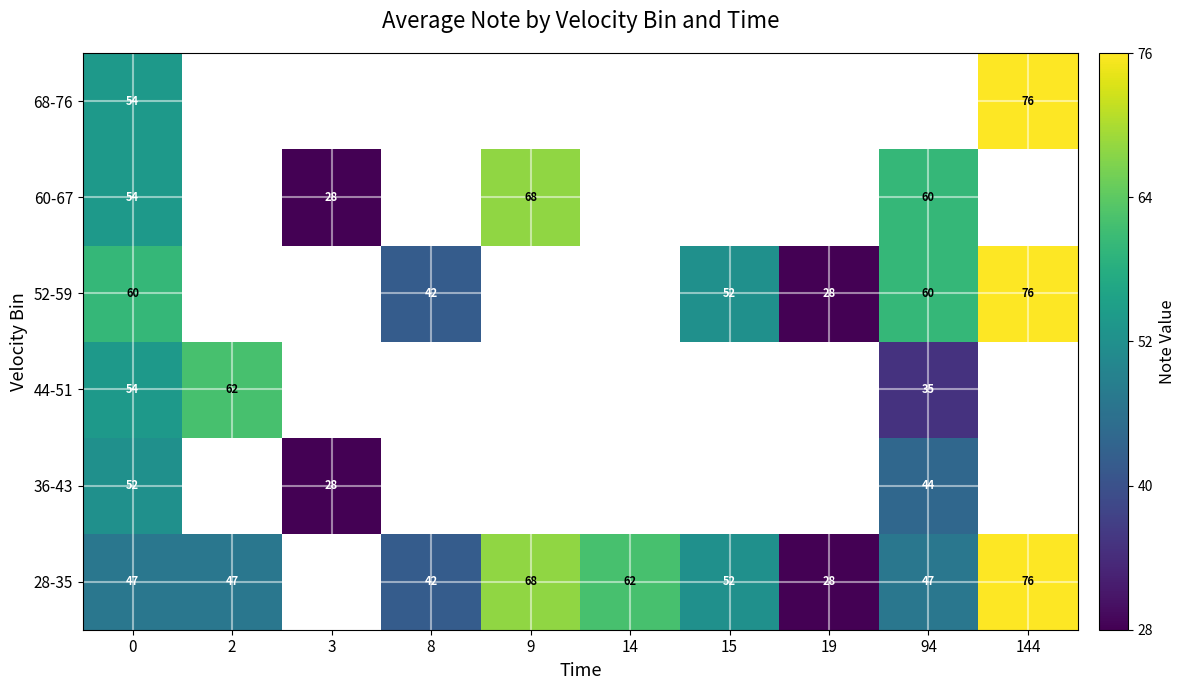

True or false: 28-35 has a value of 47 at 0.

True